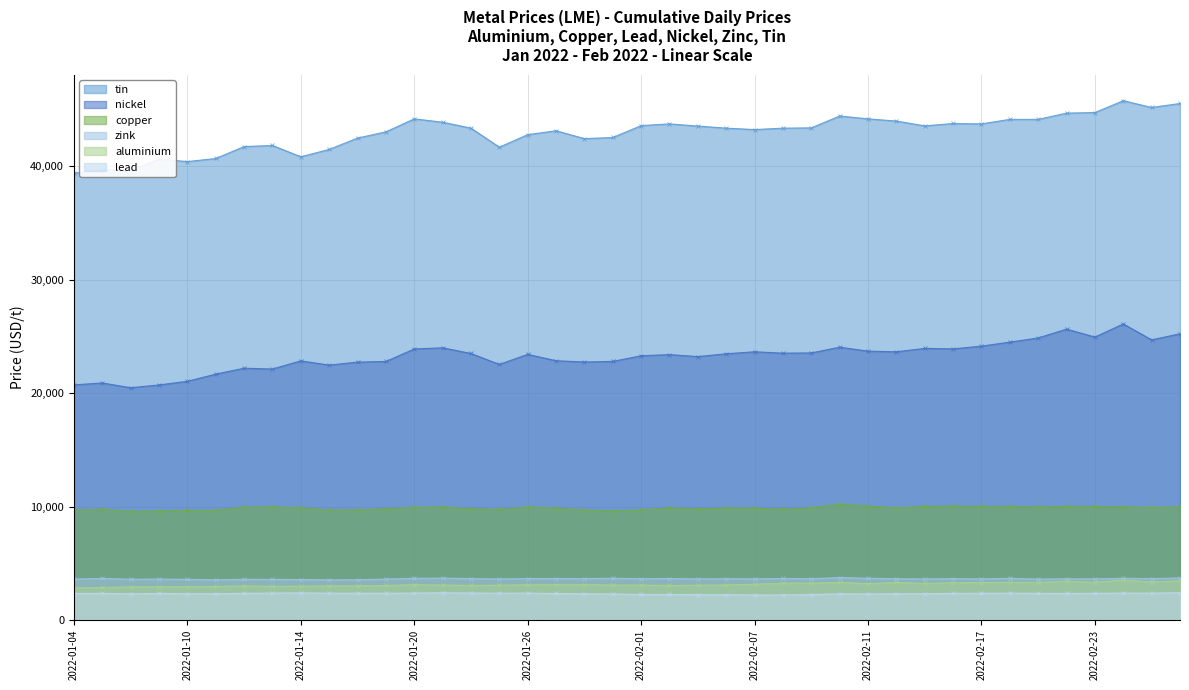

True or false: copper and aluminium intersect in this chart.

False